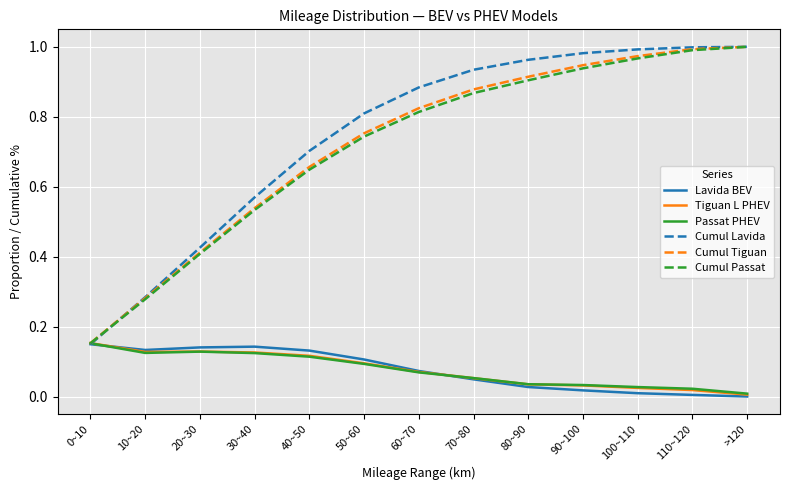

Is the value of Cumul Passat at 90~100 greater than the value of Cumul Tiguan at 110~120?

No